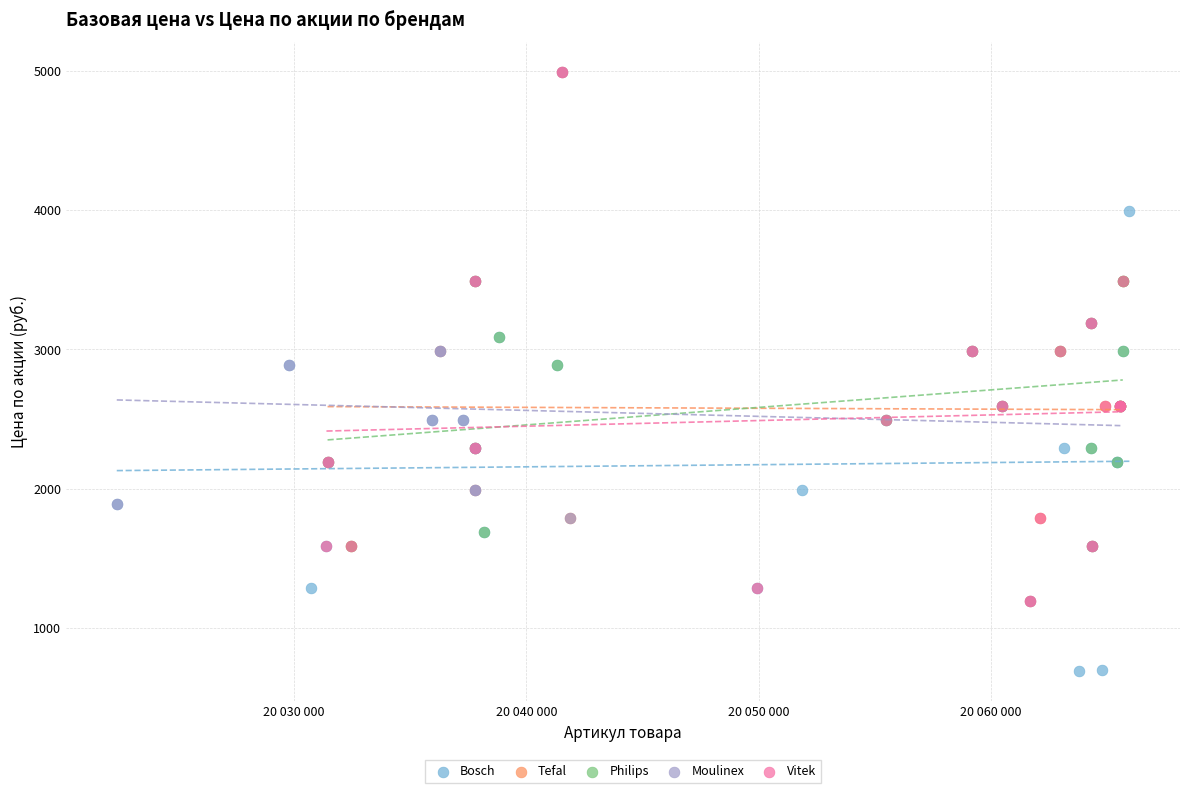

Which series contains the lowest Y value?

Bosch